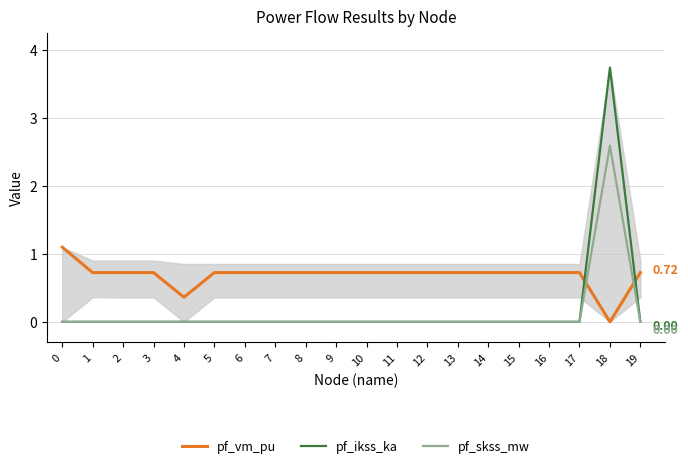

Does the chart have visible grid lines?

Yes